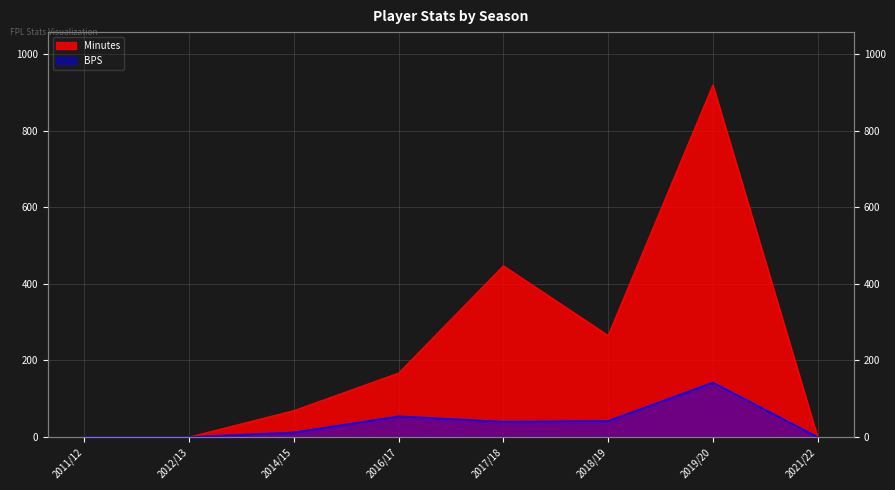

At which label does BPS reach its minimum?

2011/12